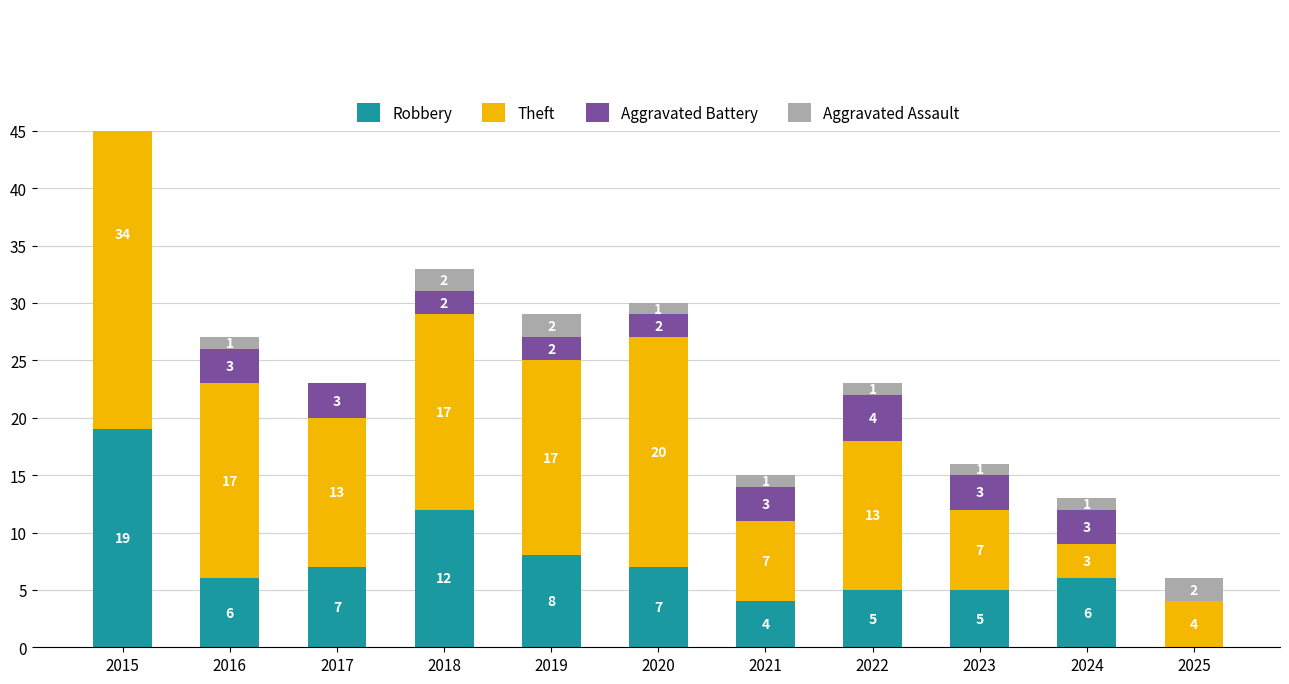

Rank the categories by Aggravated Assault value from lowest to highest.

2017, 2016, 2020, 2021, 2022, 2023, 2024, 2015, 2018, 2019, 2025